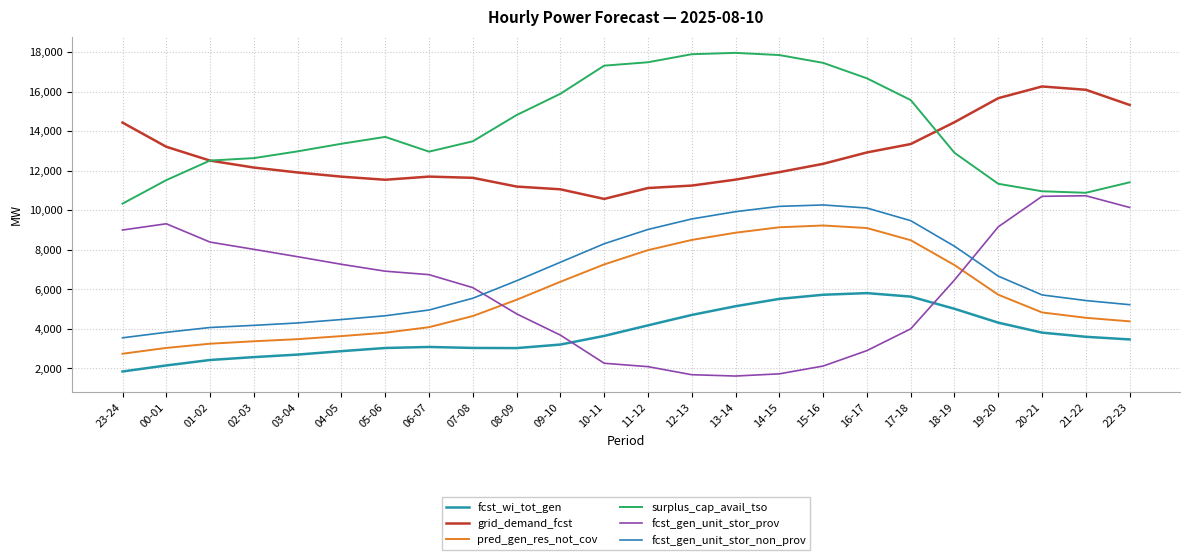

What is the difference between the fcst_gen_unit_stor_non_prov values at 11-12 and 19-20?

2362